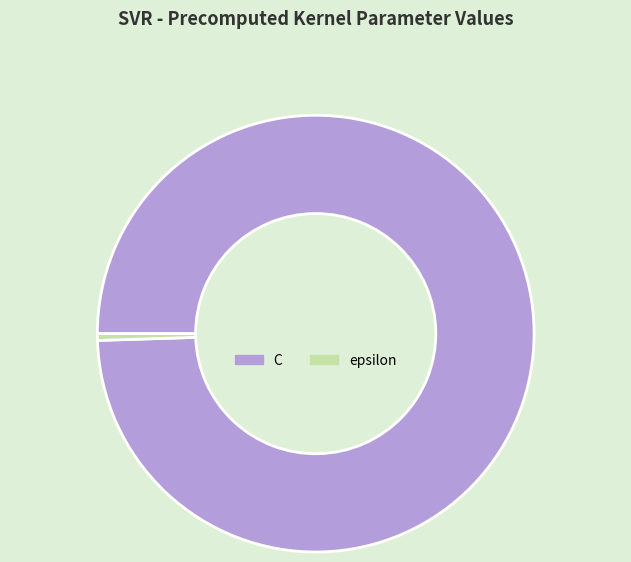

Which has a higher value, epsilon or C?

C